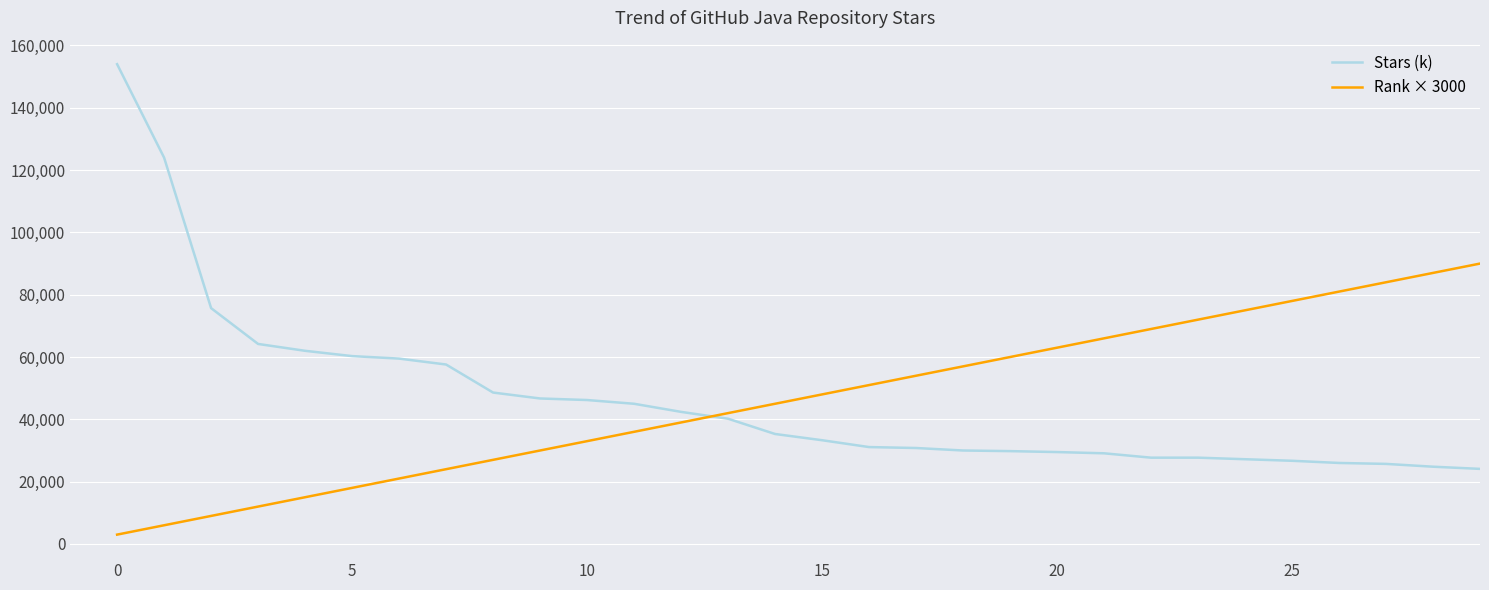

What is the difference between the maximum and minimum values in the Stars (k) series?

129900